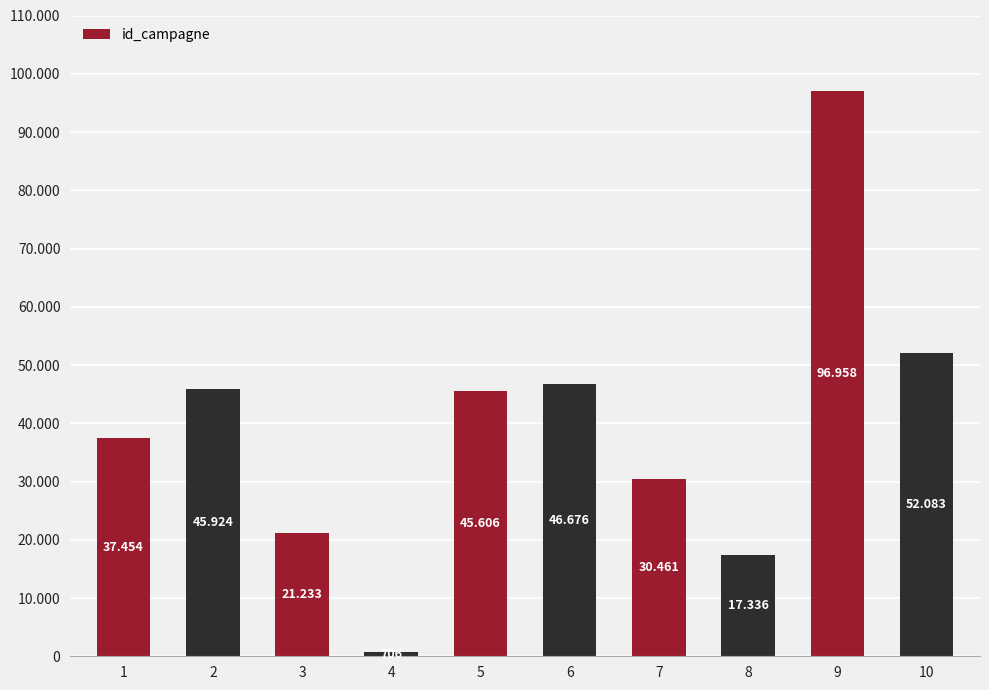

How many values are below 45606?

5